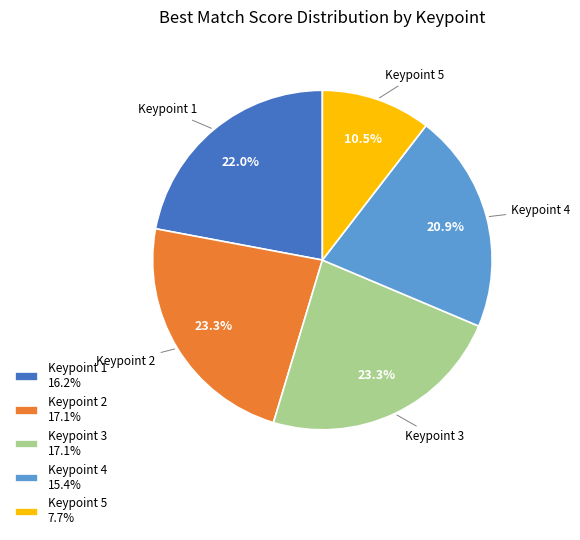

How many segments does this pie chart have?

5